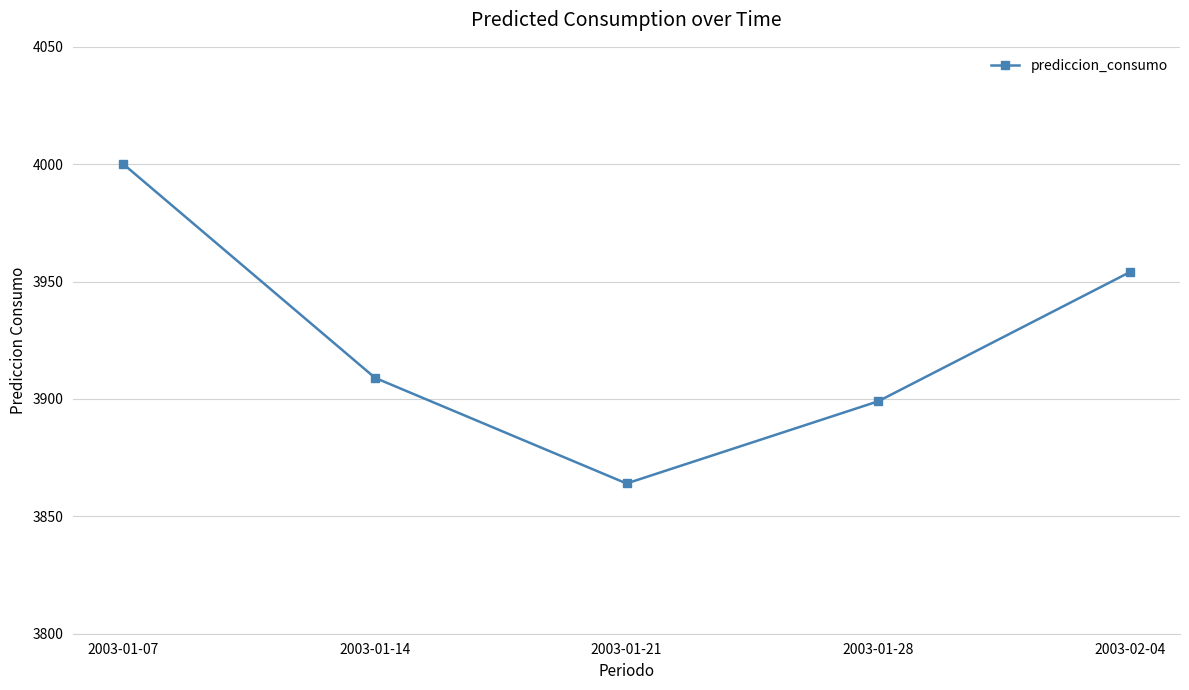

What is the average value?

3925